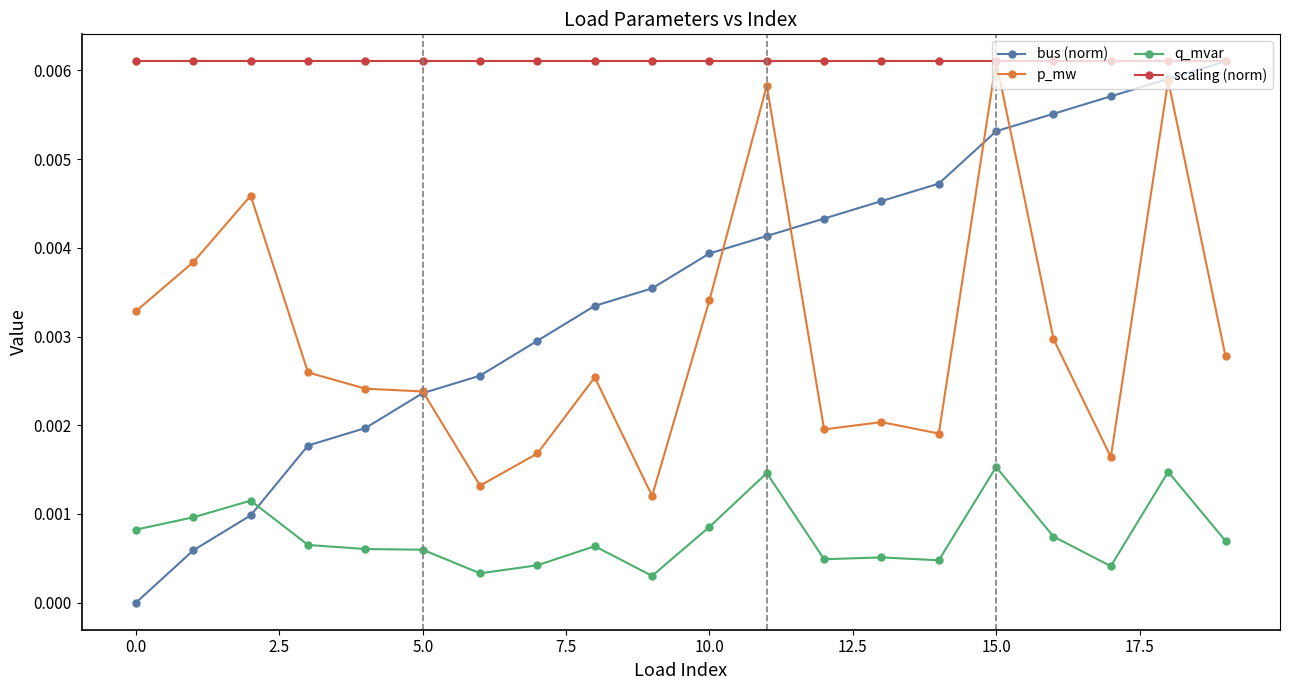

True or false: bus (norm) has more than 2 points higher than both neighbors.

False